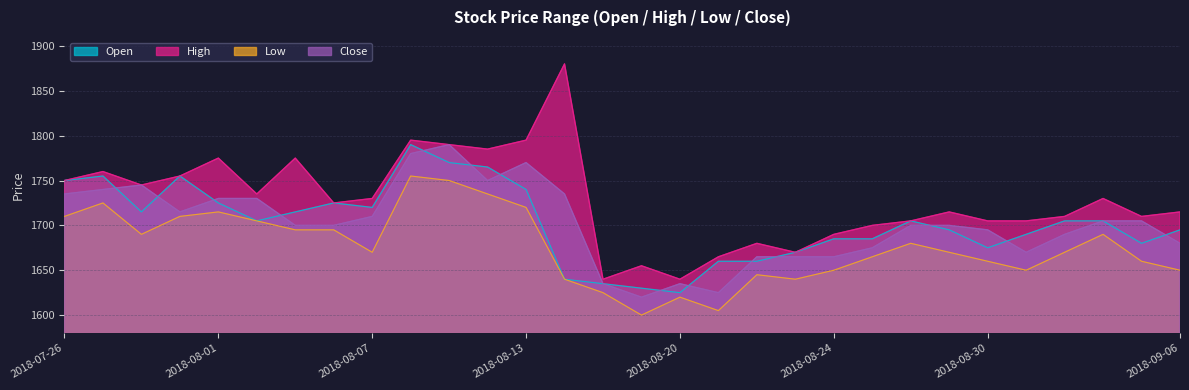

True or false: Close has a value of 488 at 2018-07-31.

False